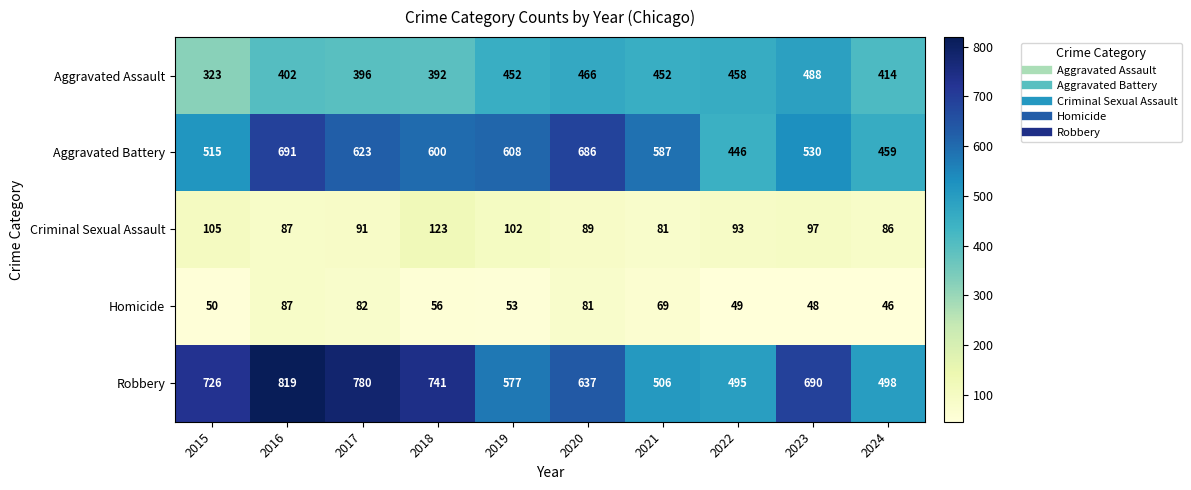

Which category has the lowest value across all series?

2024